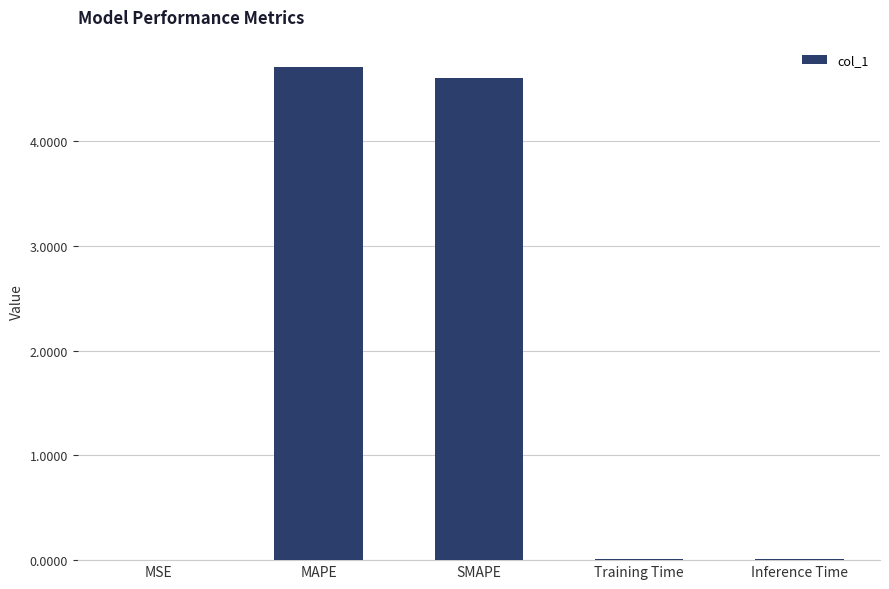

True or false: the data shows 0.0 at MSE.

True